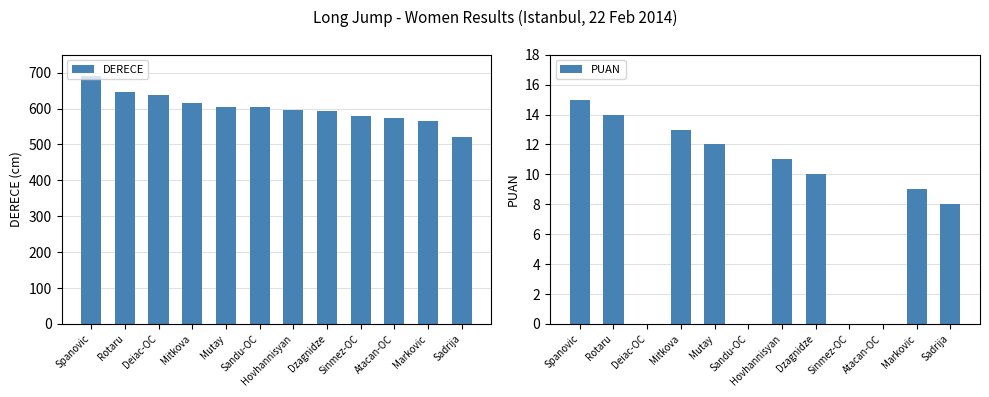

Which category has the lowest value in the PUAN series?

Deiac-OC